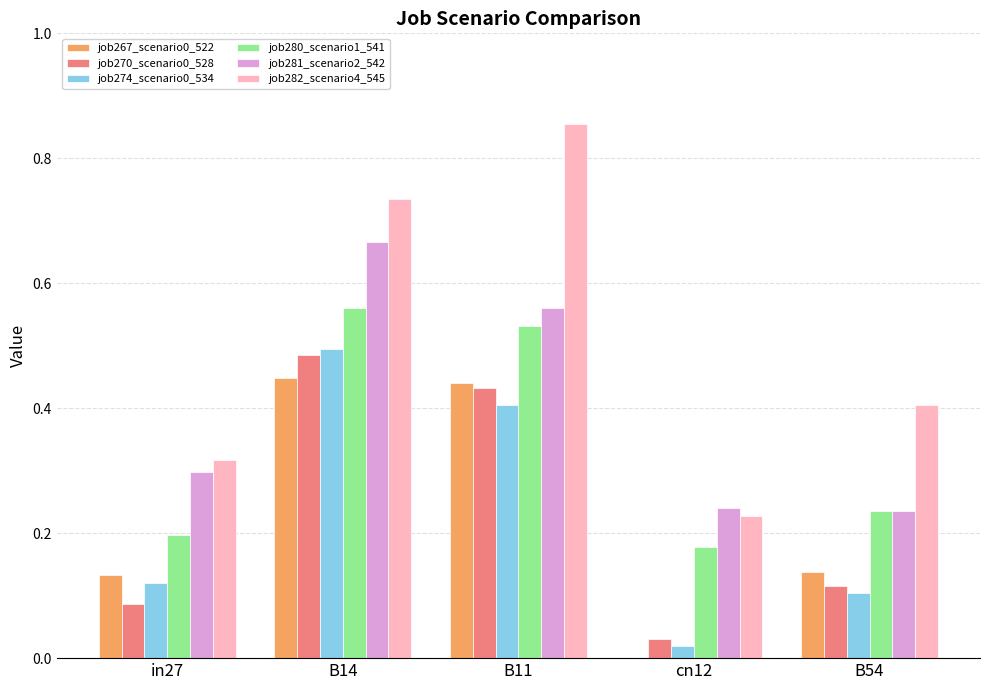

Which series has the largest total across all categories?

job282_scenario4_545